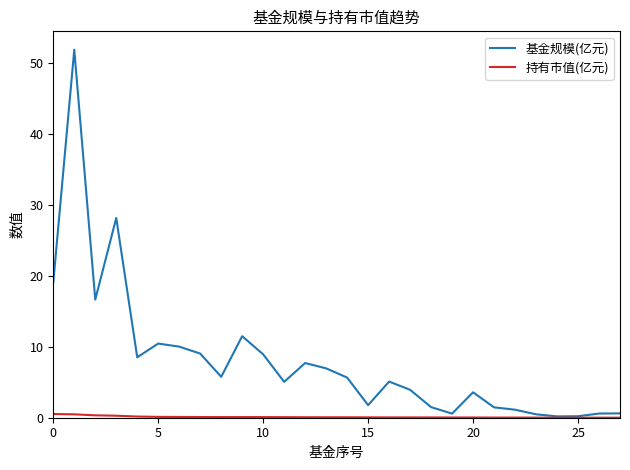

Which series has the largest total across all categories?

基金规模(亿元)